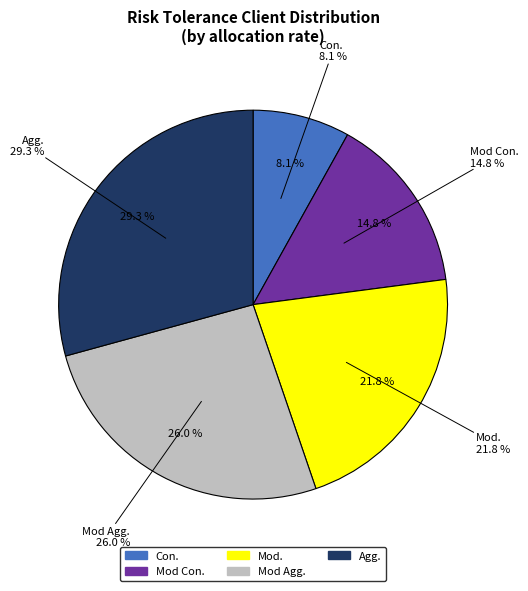

To the nearest percent, what is the difference between the Con. and Mod Con. slice percentages?

7%